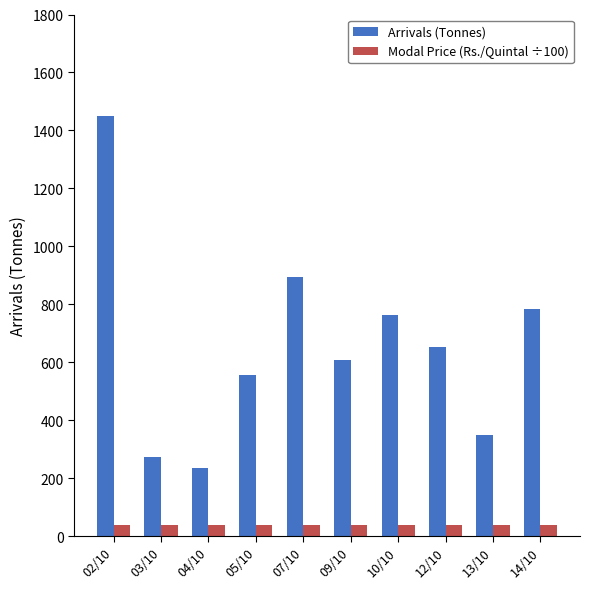

What is the difference between the maximum and minimum values in the Modal Price (Rs./Quintal ÷100) series?

0.1